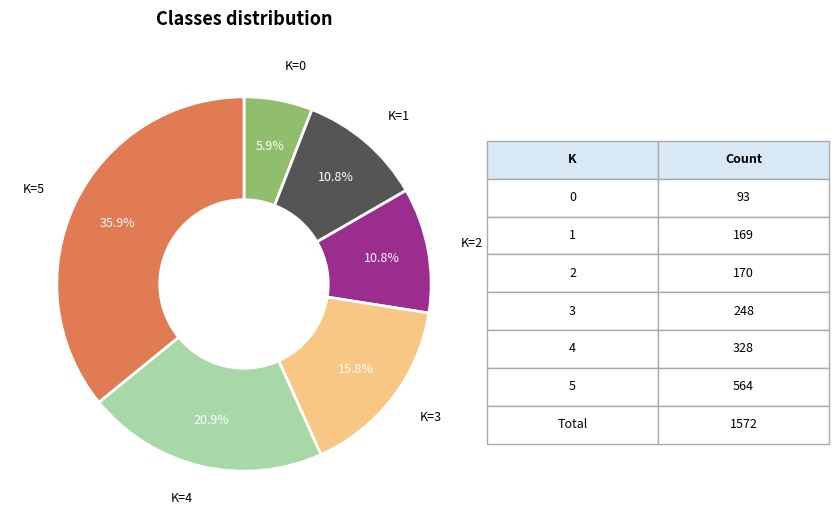

What is the largest slice in the pie chart?

K=5